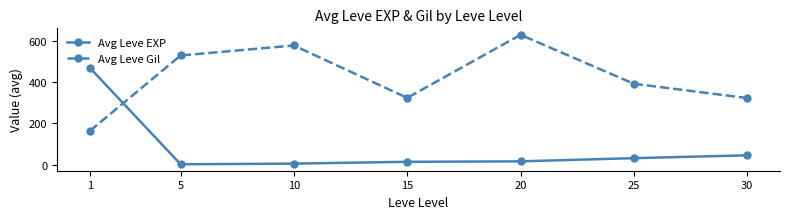

What is the difference between the highest and lowest values at 25?

359.8